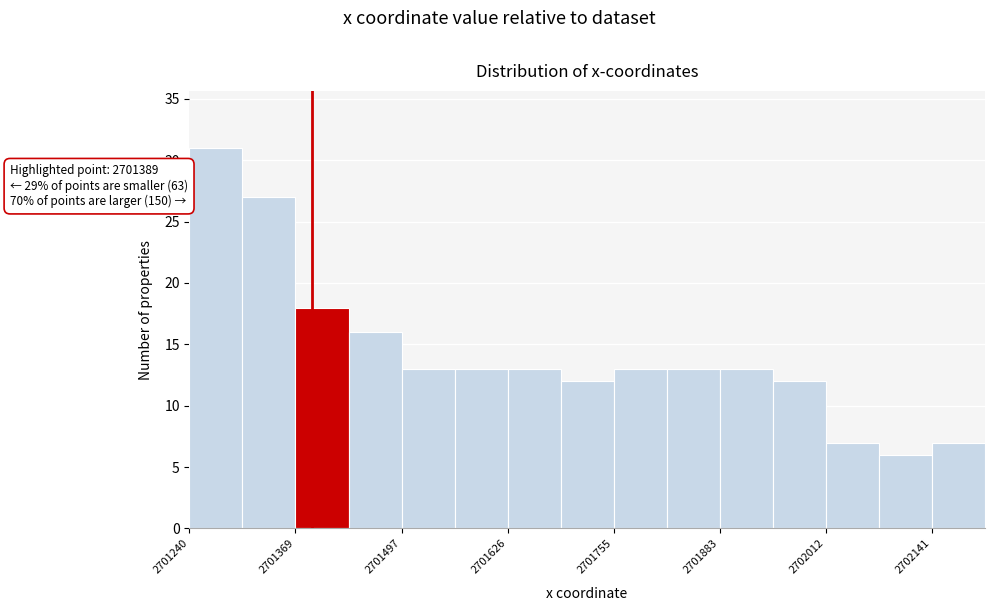

Read against the x-axis, roughly where is the centre of the tallest bar?

2701280